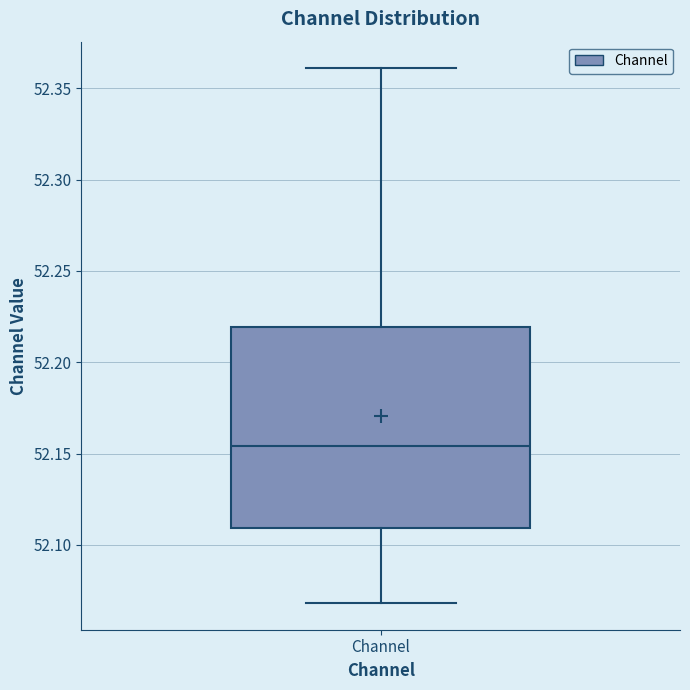

Transcribe this box plot: give where the median line is, the range the box spans, and where the two whiskers end, as read against the y-axis. The values are not printed on the chart, so give them approximately, as read against the axis.

median 52.155, box 52.110 to 52.220, whiskers 52.070 to 52.360